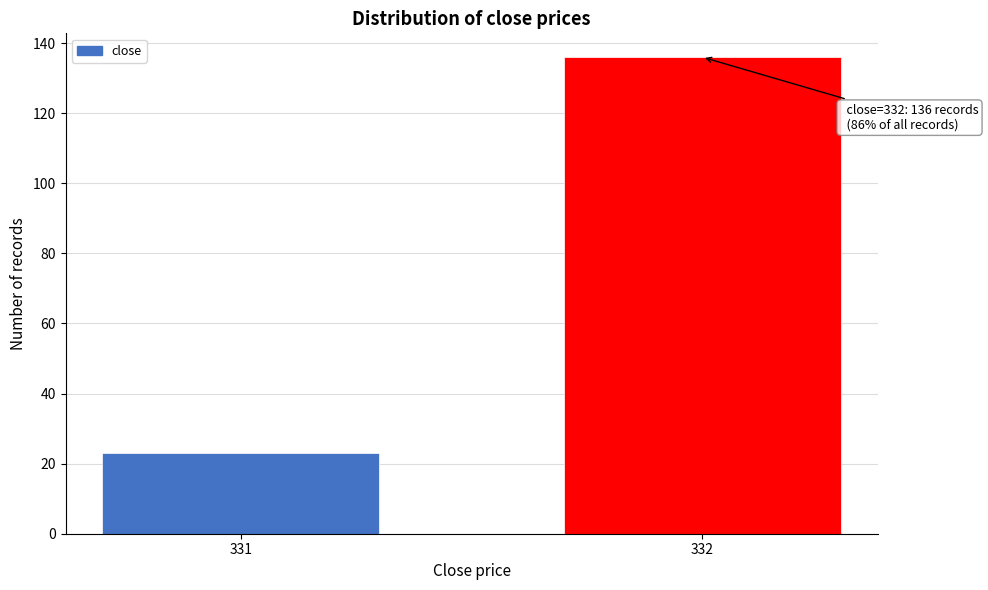

Reading right to left, list all the values displayed in this chart.

332=136	331=23